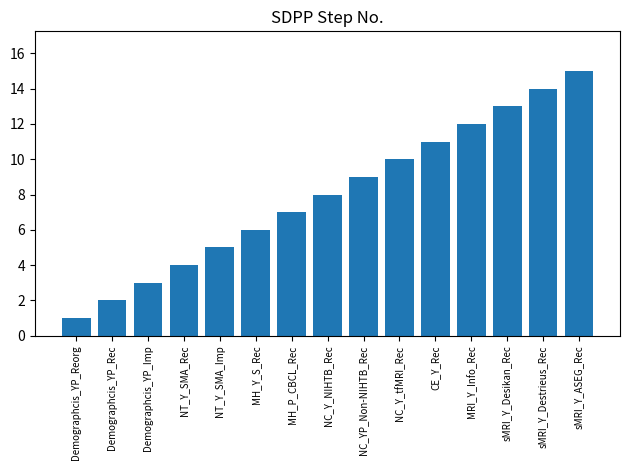

Read the value at CE_Y_Rec, to the nearest 5.

10